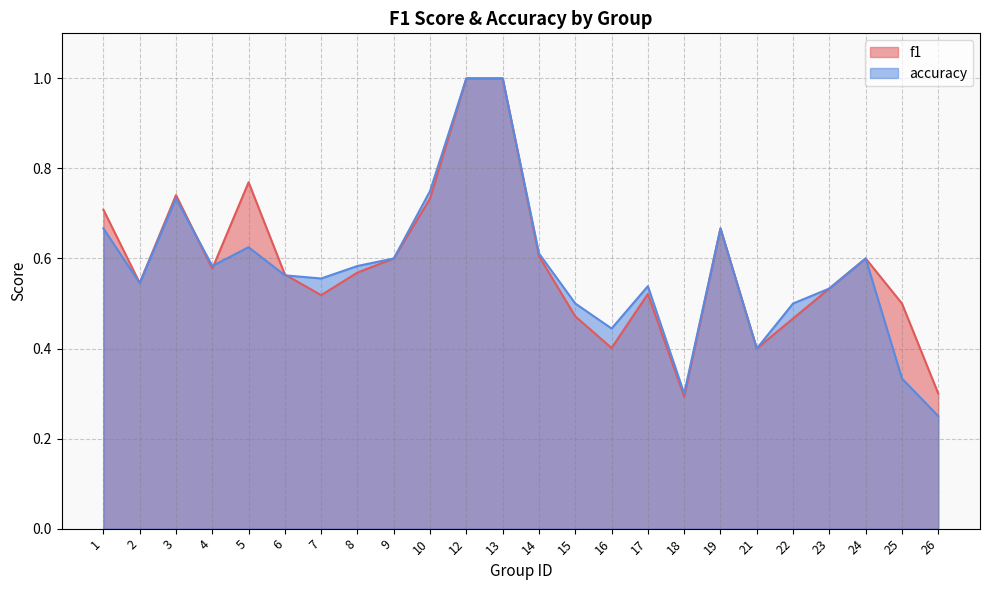

Reading left to right, what are all the values shown in this chart?

f1: 1=0.7	2=0.5	3=0.7	4=0.6	5=0.8	6=0.6	7=0.5	8=0.6	9=0.6	10=0.7	12=1.0	13=1.0	14=0.6	15=0.5	16=0.4	17=0.5	18=0.3	19=0.7	21=0.4	22=0.5	23=0.5	24=0.6	25=0.5	26=0.3
accuracy: 1=0.7	2=0.5	3=0.7	4=0.6	5=0.6	6=0.6	7=0.6	8=0.6	9=0.6	10=0.8	12=1.0	13=1.0	14=0.6	15=0.5	16=0.4	17=0.5	18=0.3	19=0.7	21=0.4	22=0.5	23=0.5	24=0.6	25=0.3	26=0.2